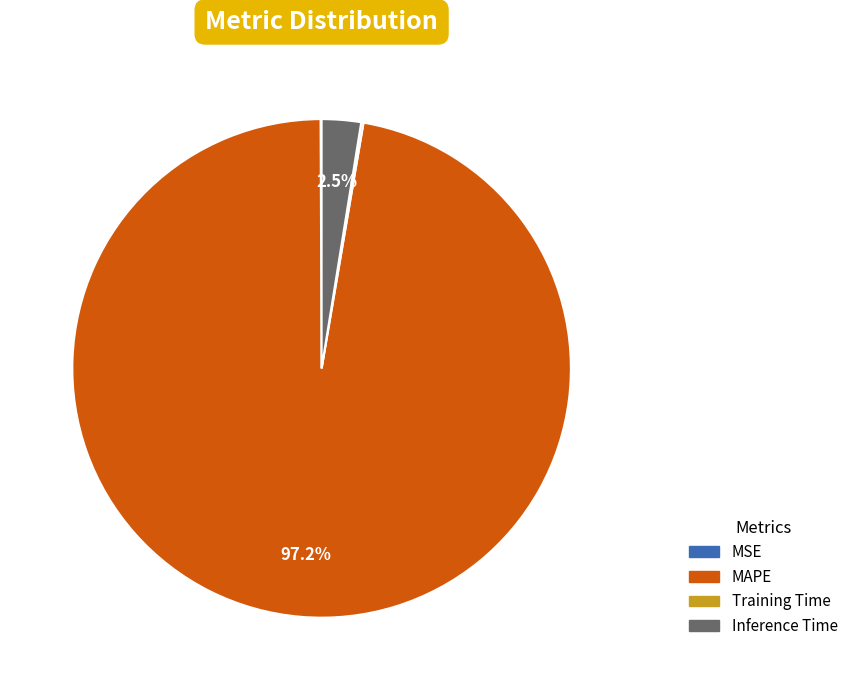

Is the sum of Inference Time and MAPE greater than half?

Yes